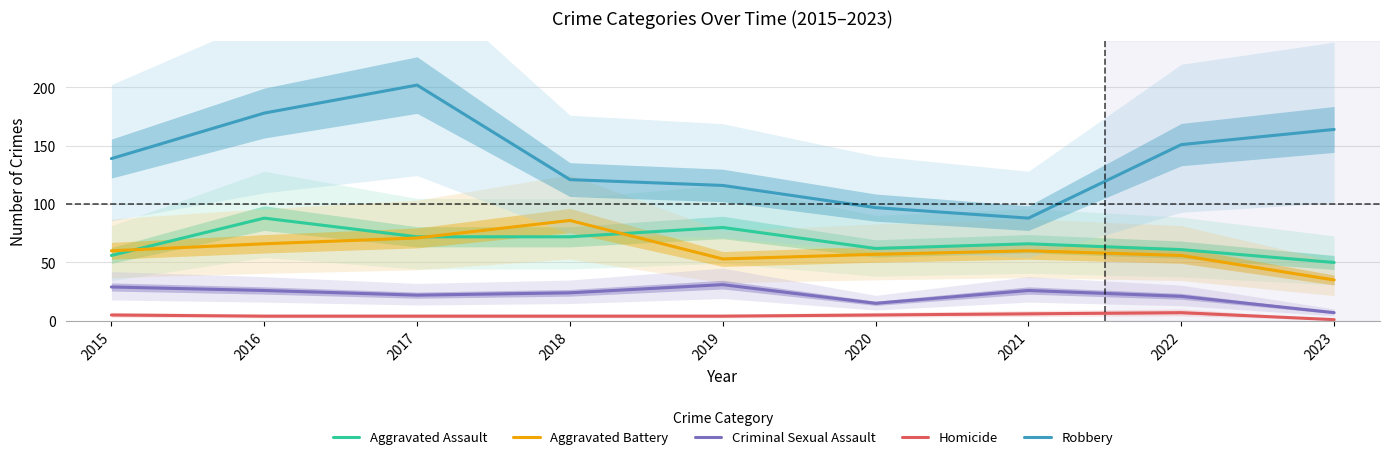

True or false: Homicide and Robbery cross at least once.

False